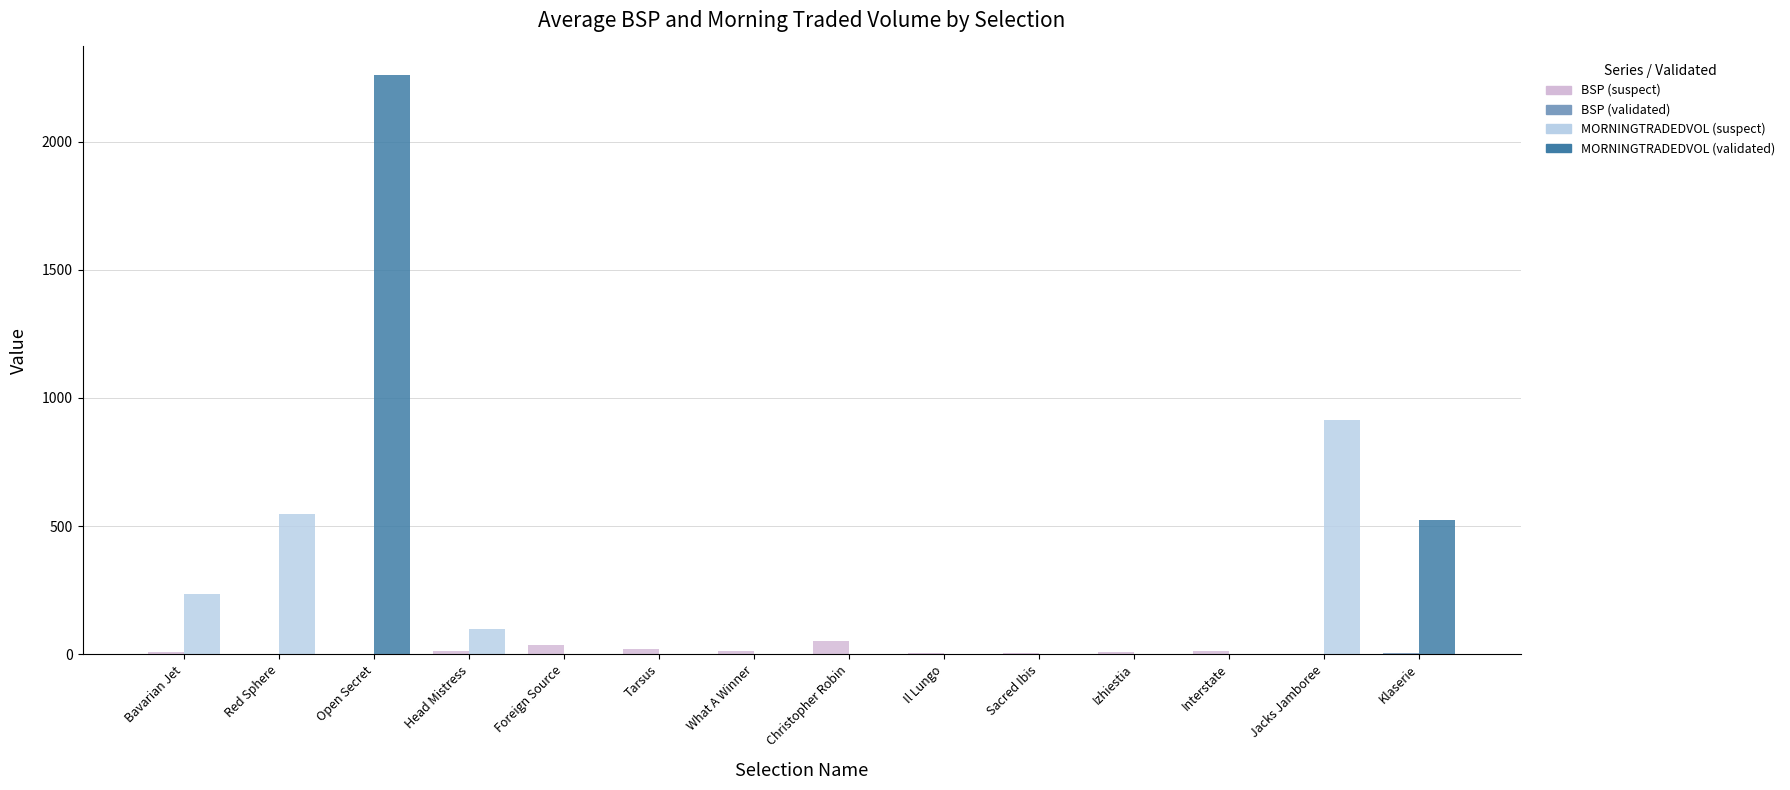

Are the bars grouped side by side (vs. stacked)?

Yes